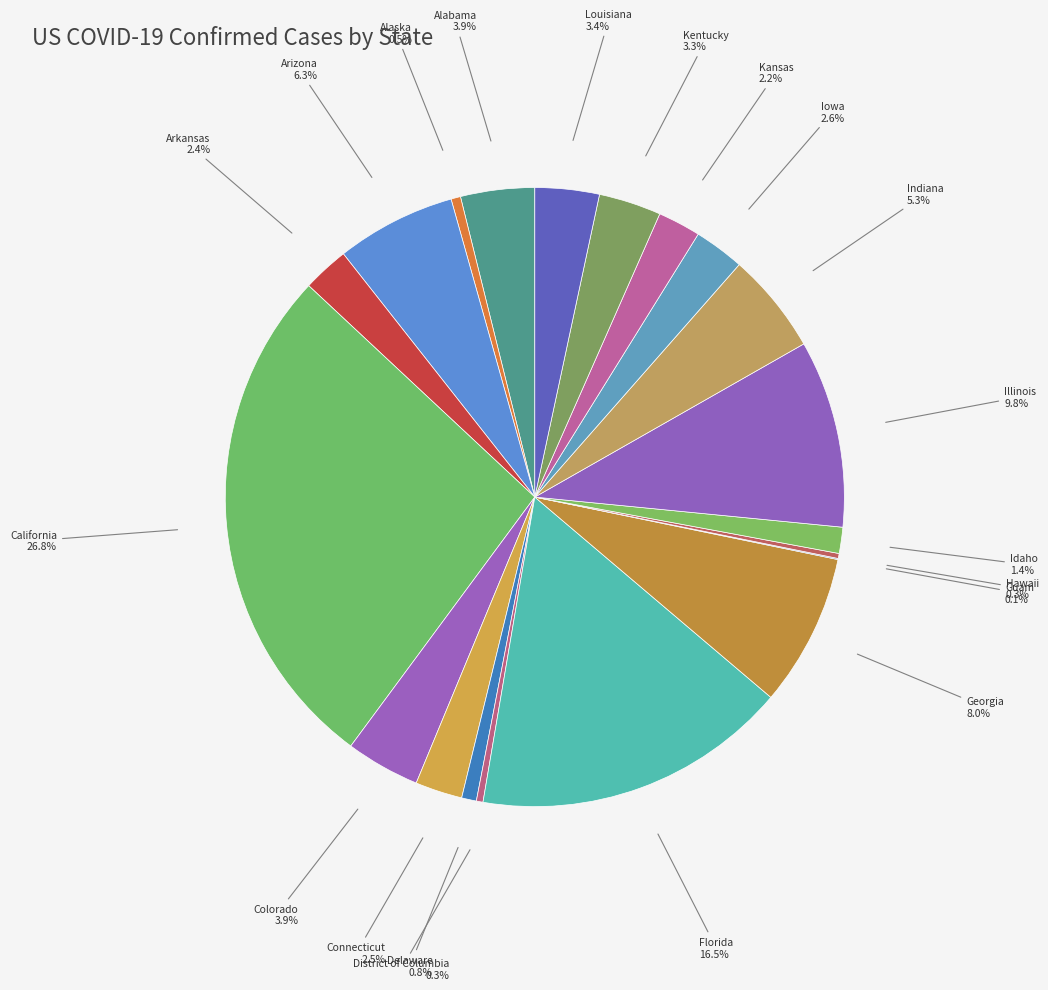

Count the number of slices in the pie.

20